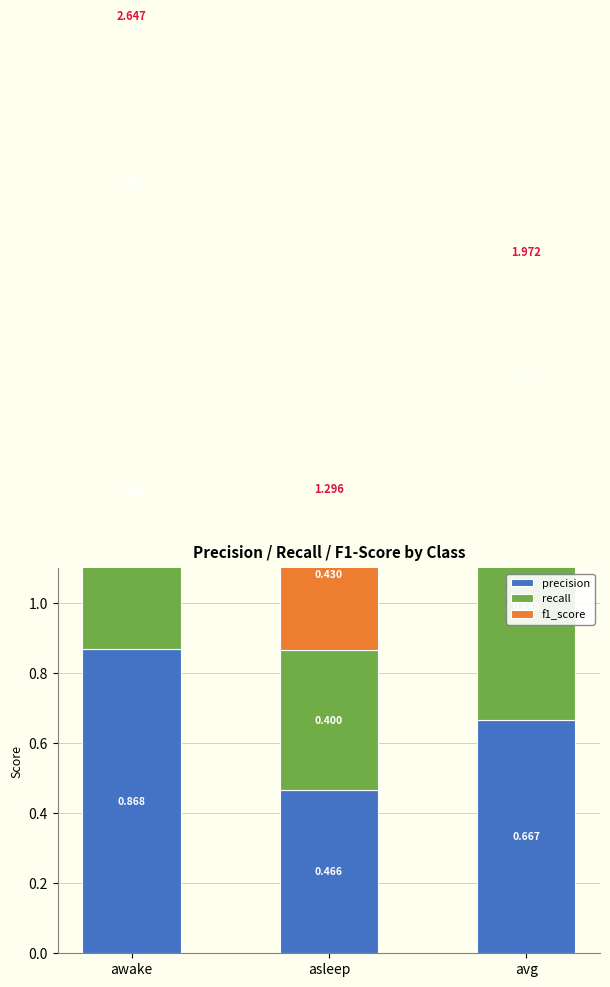

Which has a higher value, avg or awake?

awake